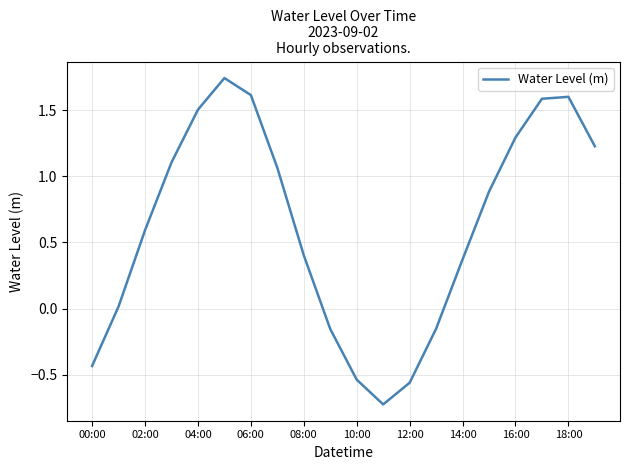

What is the sum of all values?

12.4